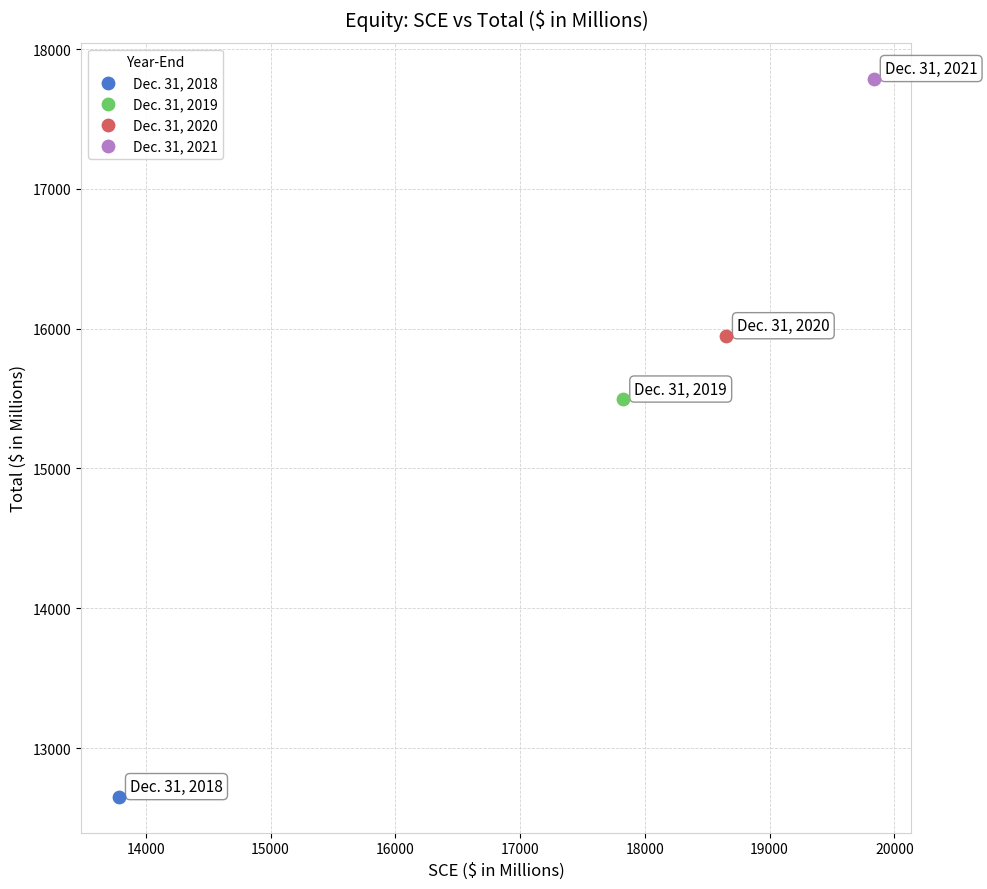

What are all the series names shown in the legend?

Dec. 31, 2018, Dec. 31, 2019, Dec. 31, 2020, Dec. 31, 2021